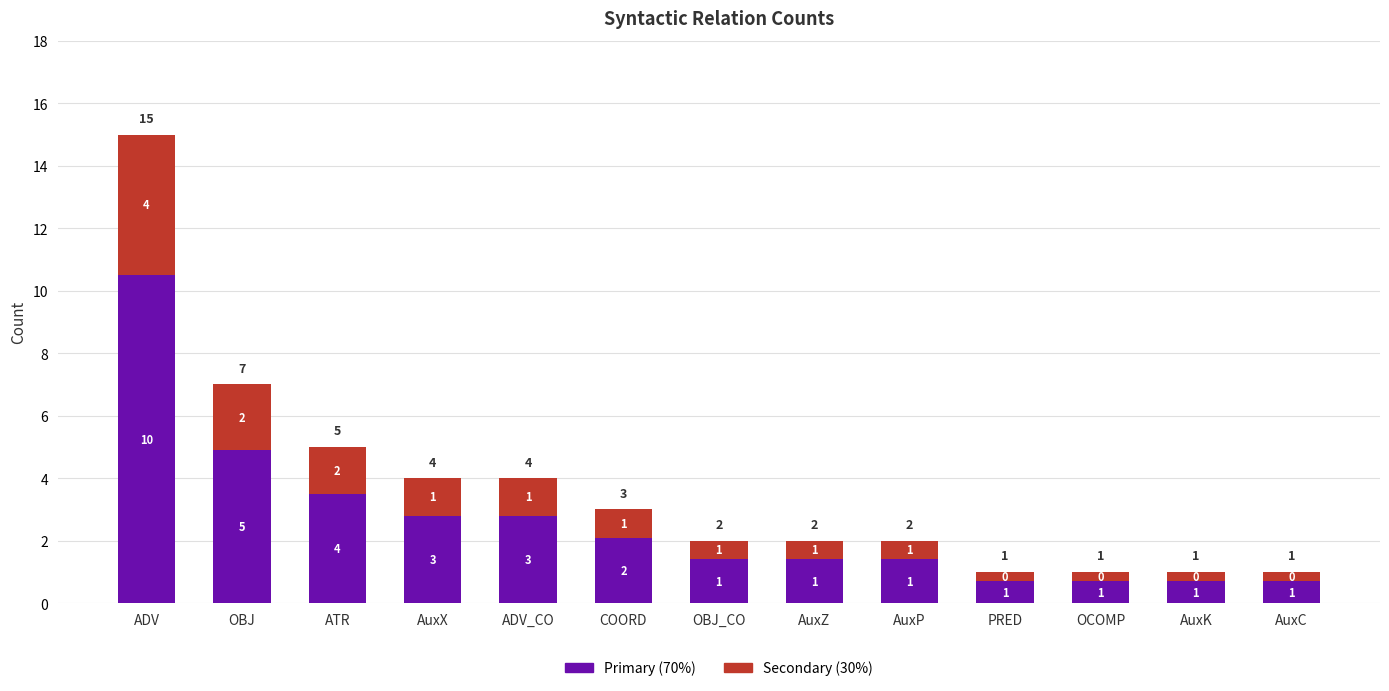

The Primary series shows 4.9 at OBJ. True or false?

True